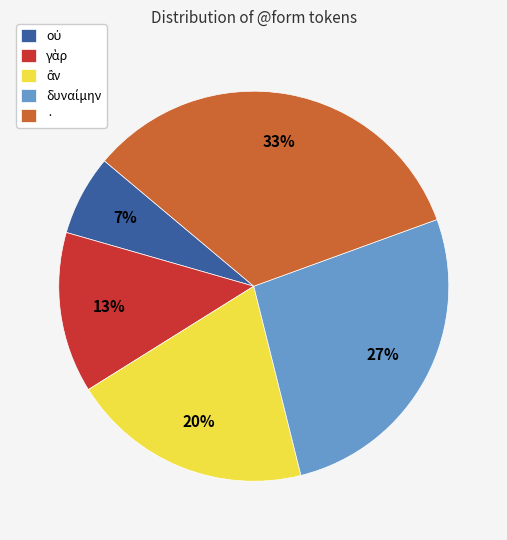

Which category has the biggest portion of the pie?

·